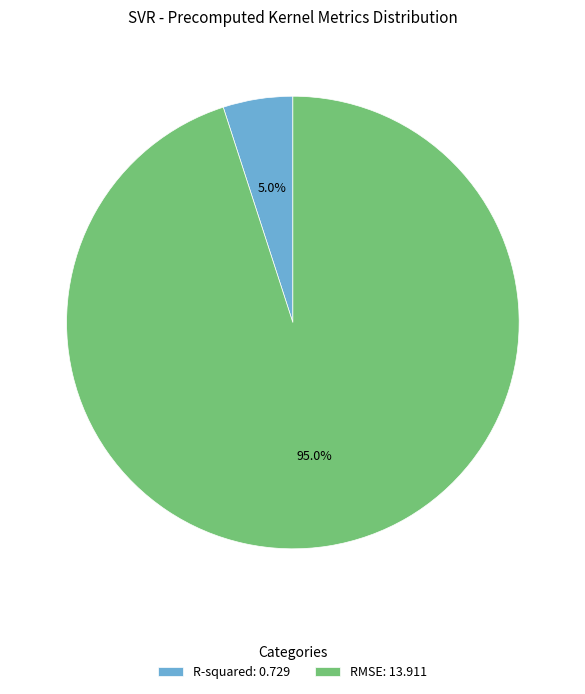

What portion of the pie excludes R-squared?

95.0%